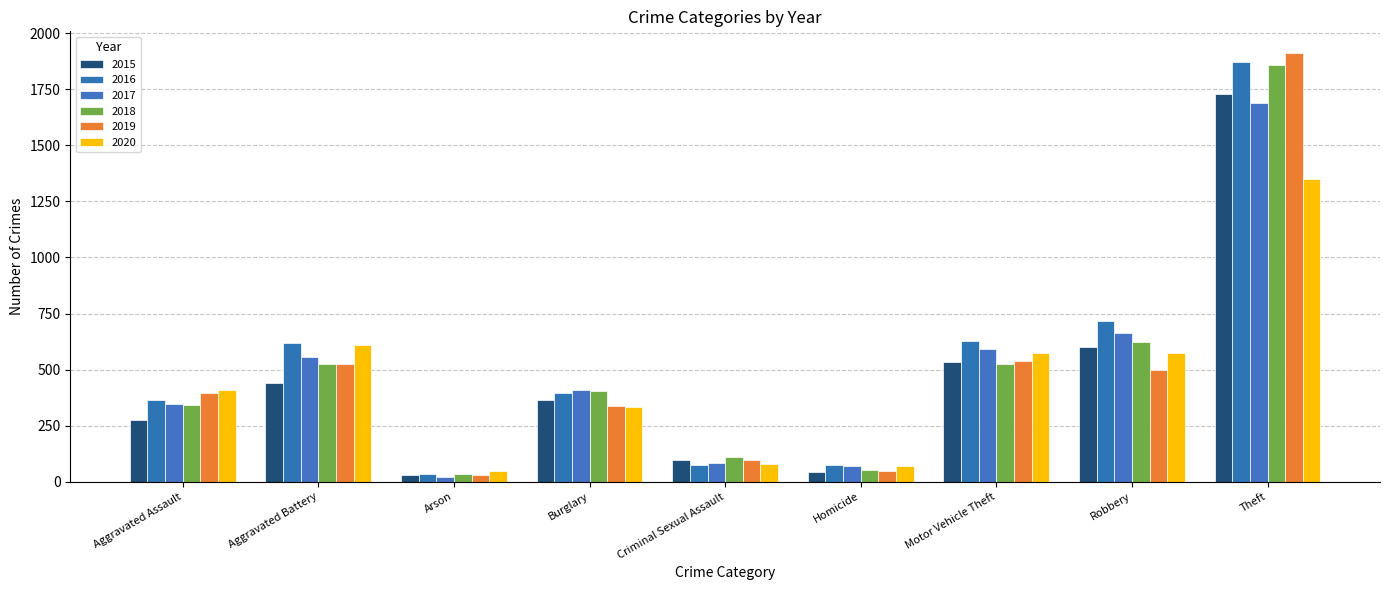

What is the spread (max minus min) of values at Homicide?

30